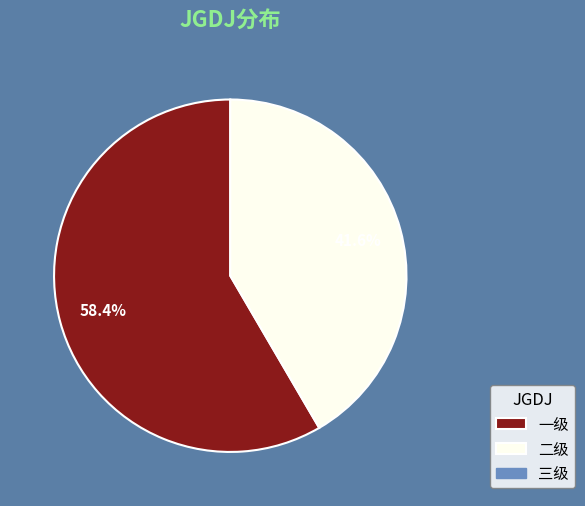

Does any single category account for the majority?

Yes